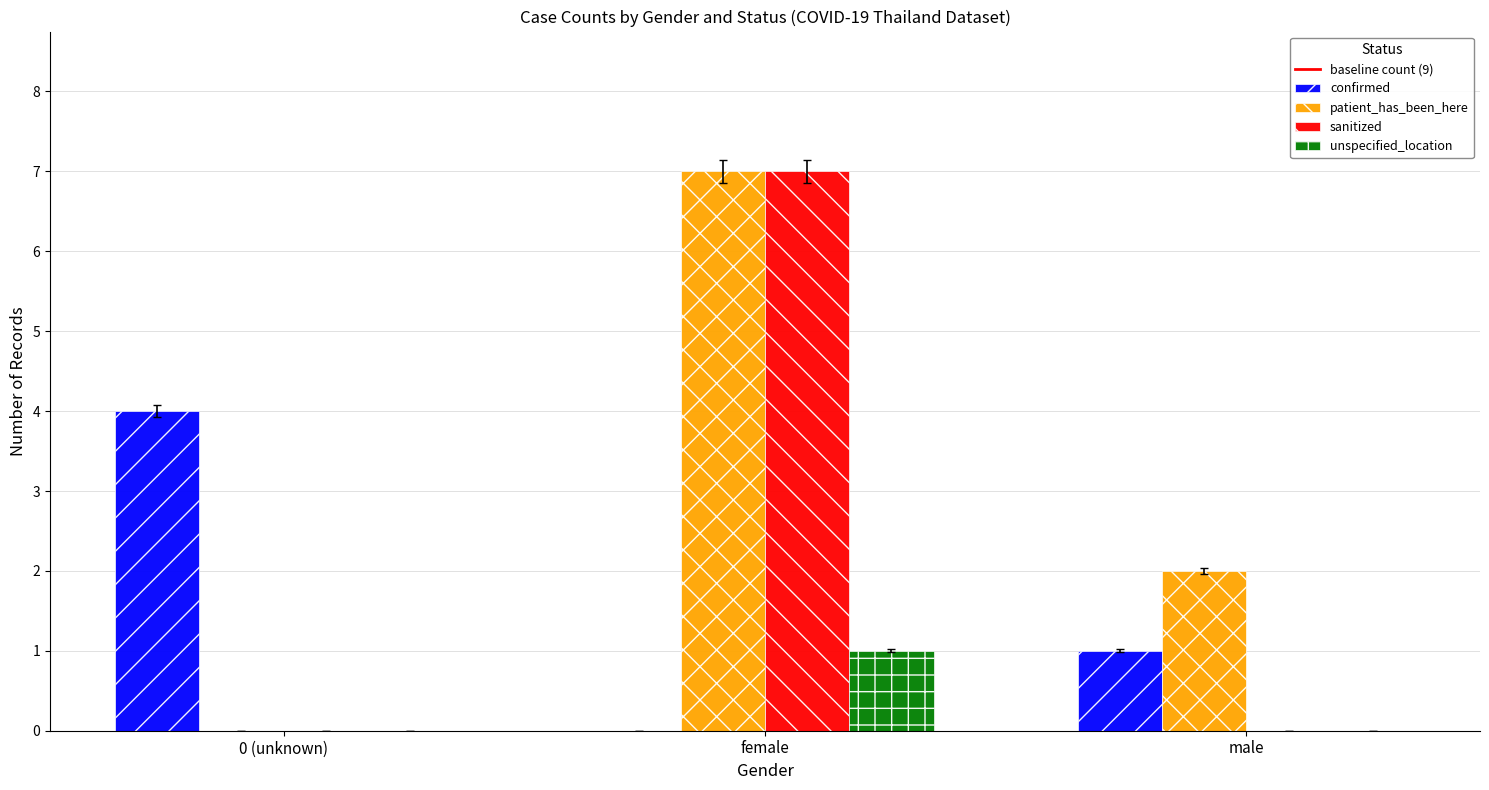

What is the sum of all sanitized values?

7